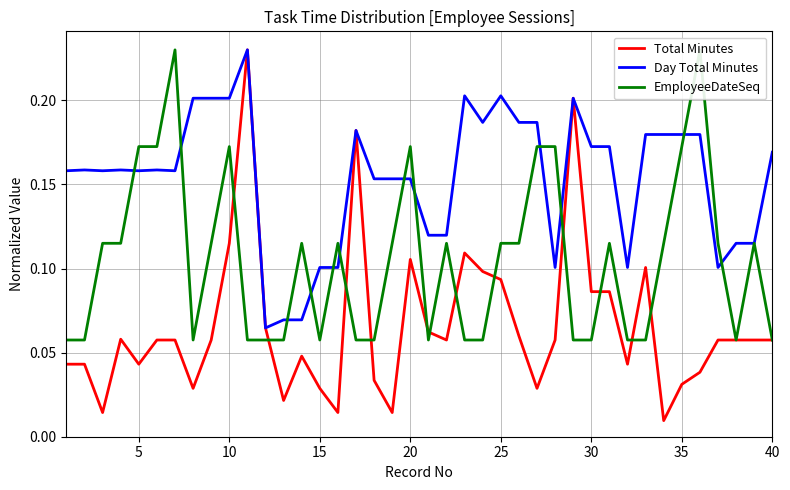

Which series has the widest spread of values?

Total Minutes